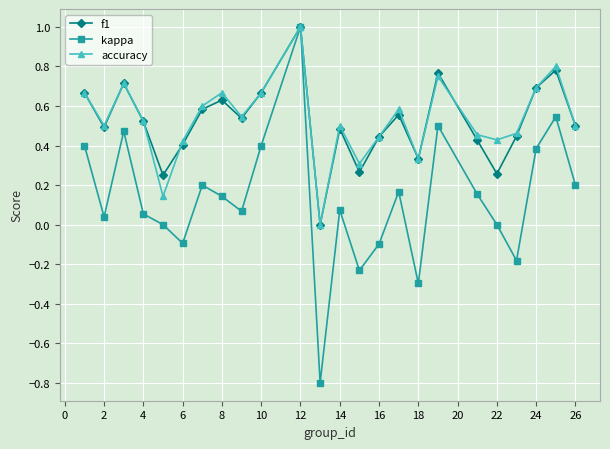

Which series has the largest range (max minus min)?

kappa